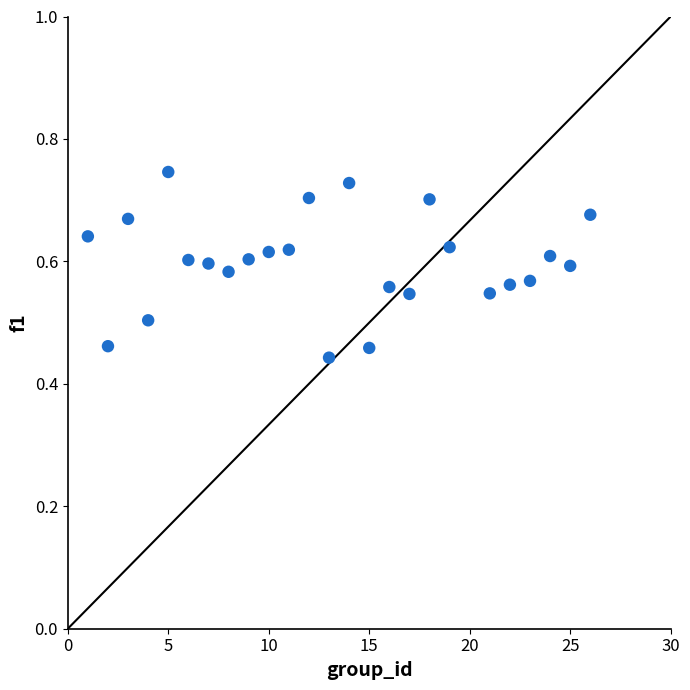

What is the range of Y values (max minus min)?

0.3